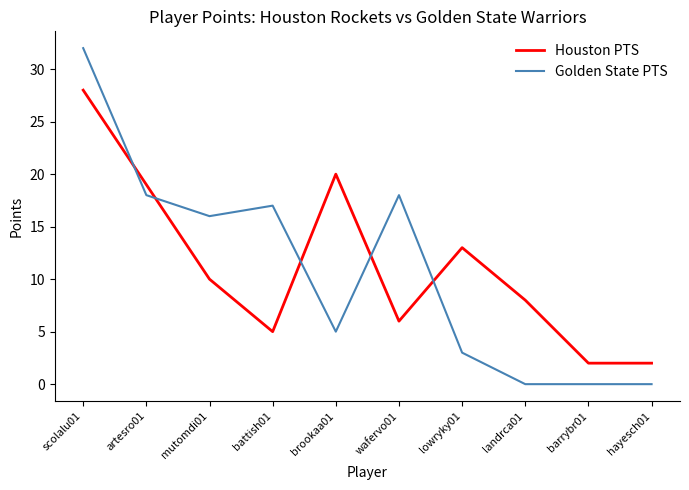

Reading left to right, list all the values displayed in this chart.

Houston PTS: 28	19	10	5	20	6	13	8	2	2
Golden State PTS: 32	18	16	17	5	18	3	0	0	0